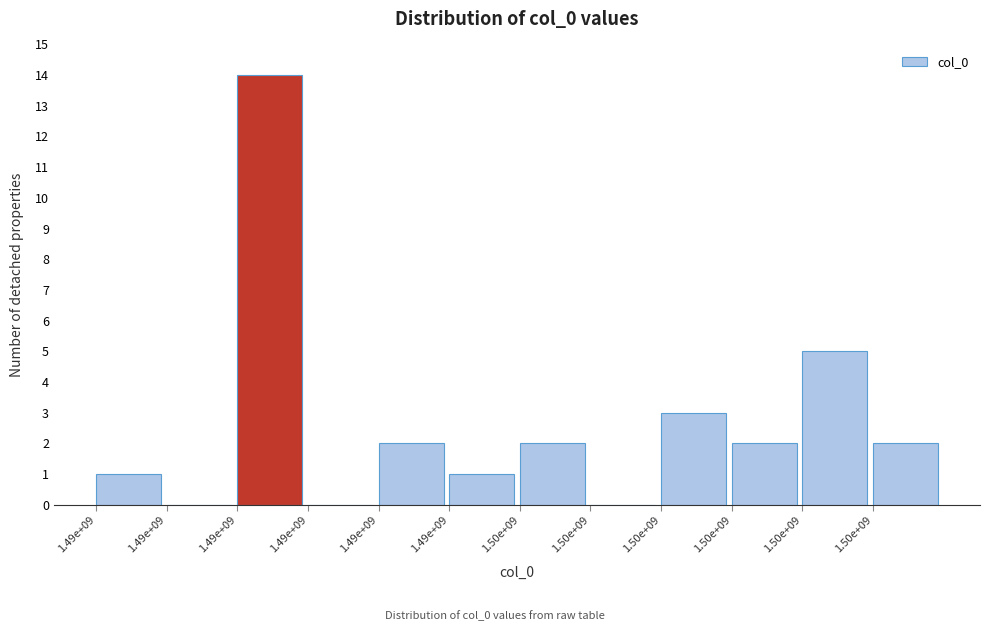

How many distinct data groups are displayed?

1